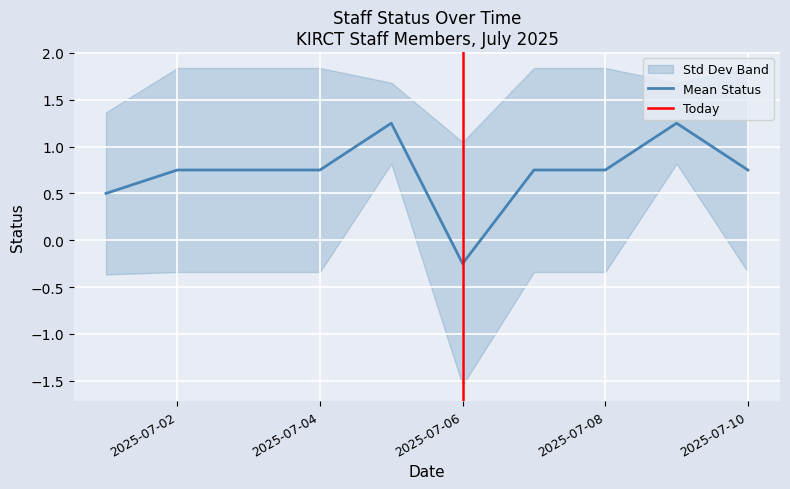

True or false: Mean Status has a value of 1.0 at 2025-07-08.

False